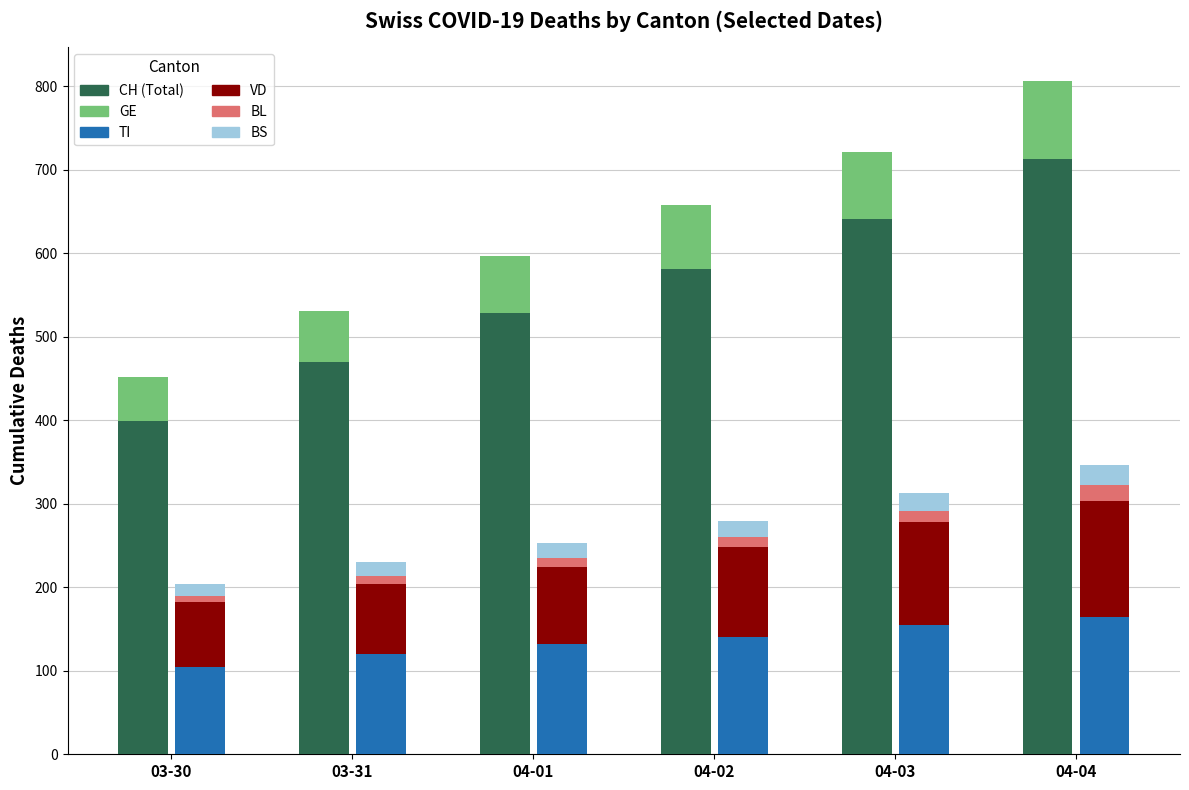

Is it true that VD (alt) equals 107 at 04-02?

True